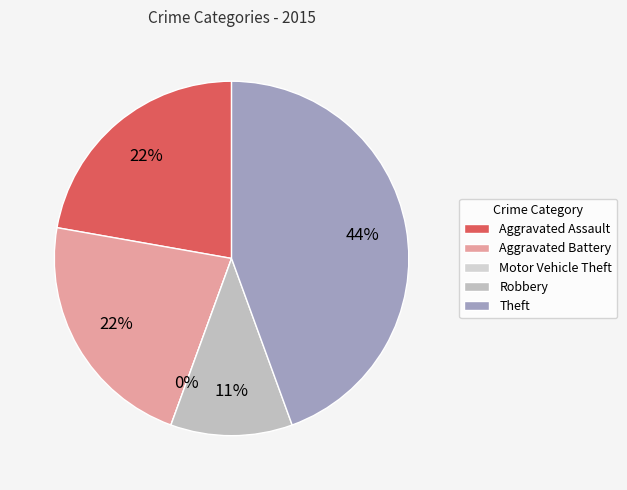

The Aggravated Assault slice represents 29% of the pie. True or false?

False